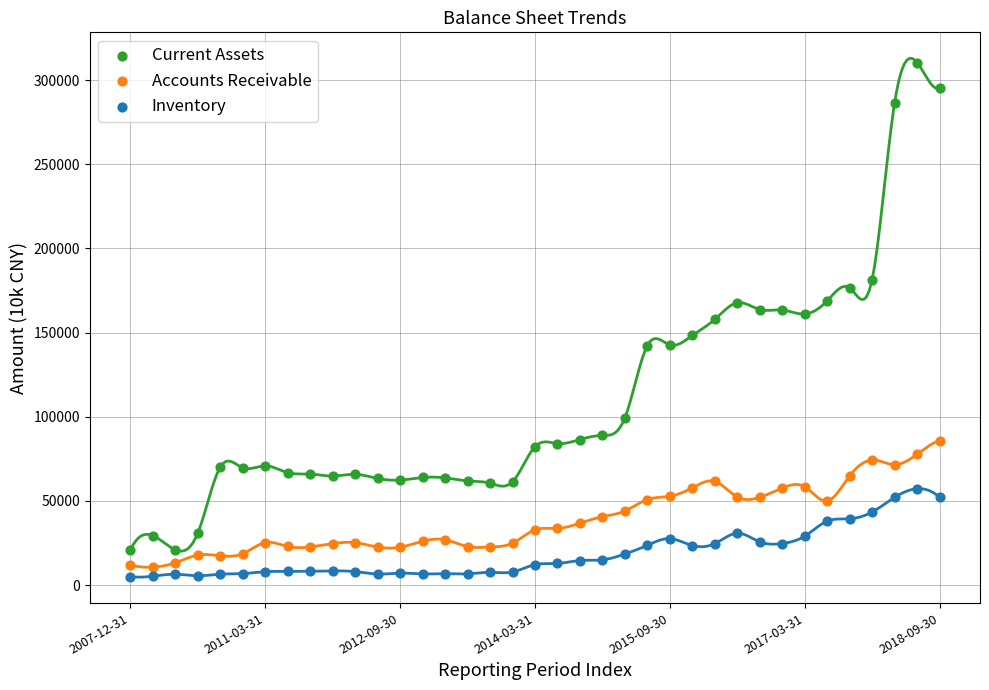

Which series has the largest Y range (max minus min)?

Current Assets